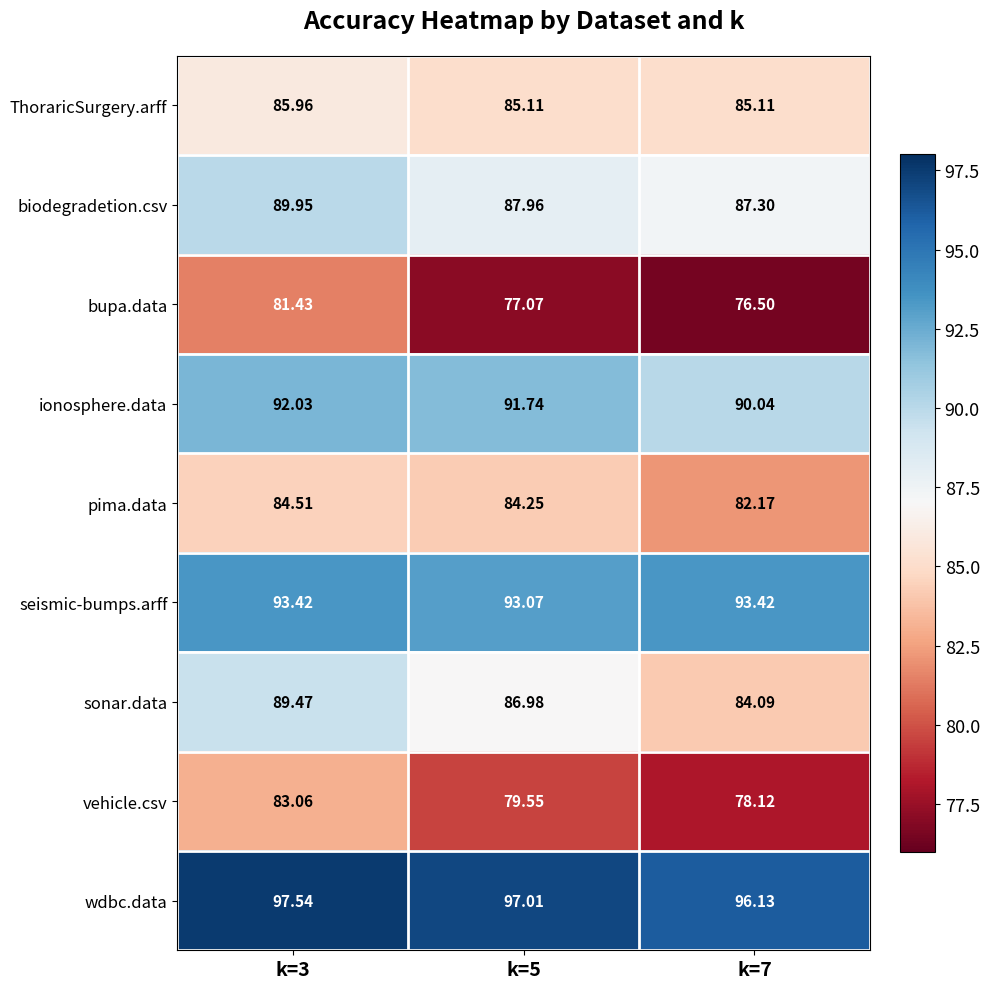

Is the value of biodegradetion.csv at k=7 greater than the value of wdbc.data at k=5?

No